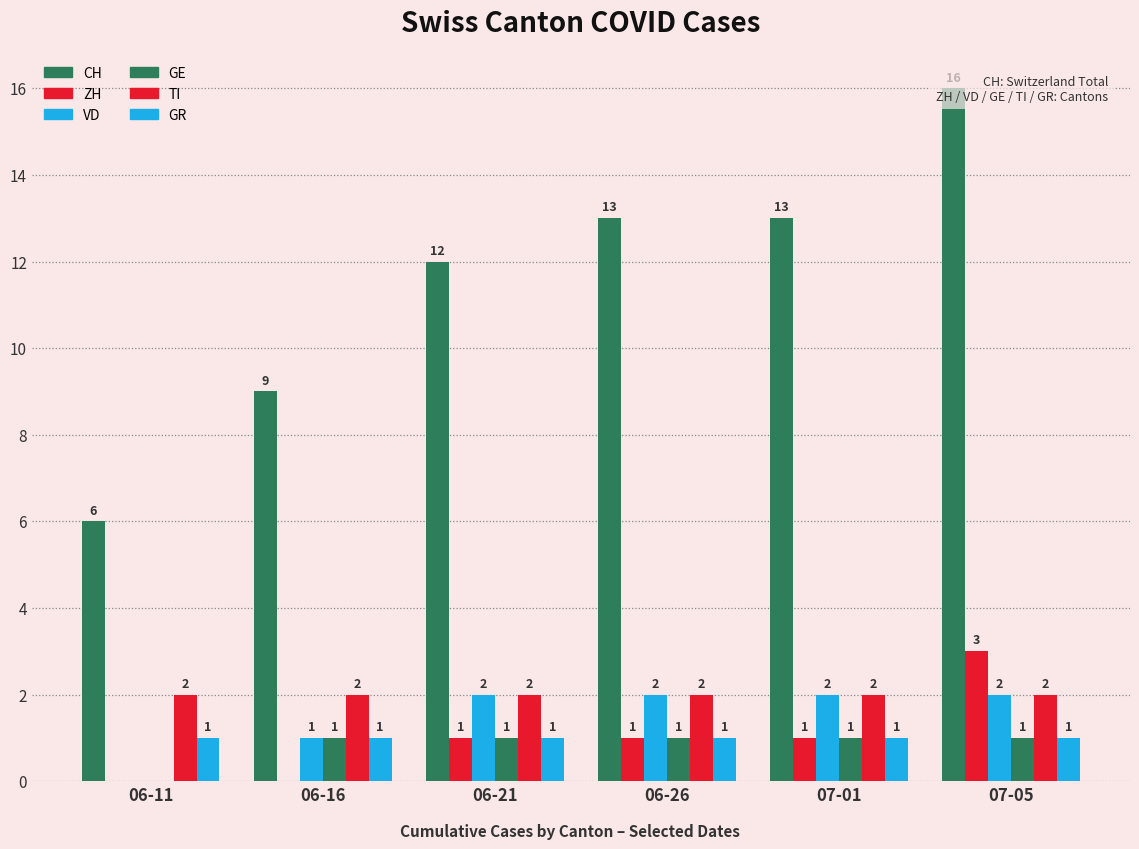

List the series in order of their peak value, highest first.

CH, ZH, VD, TI, GE, GR